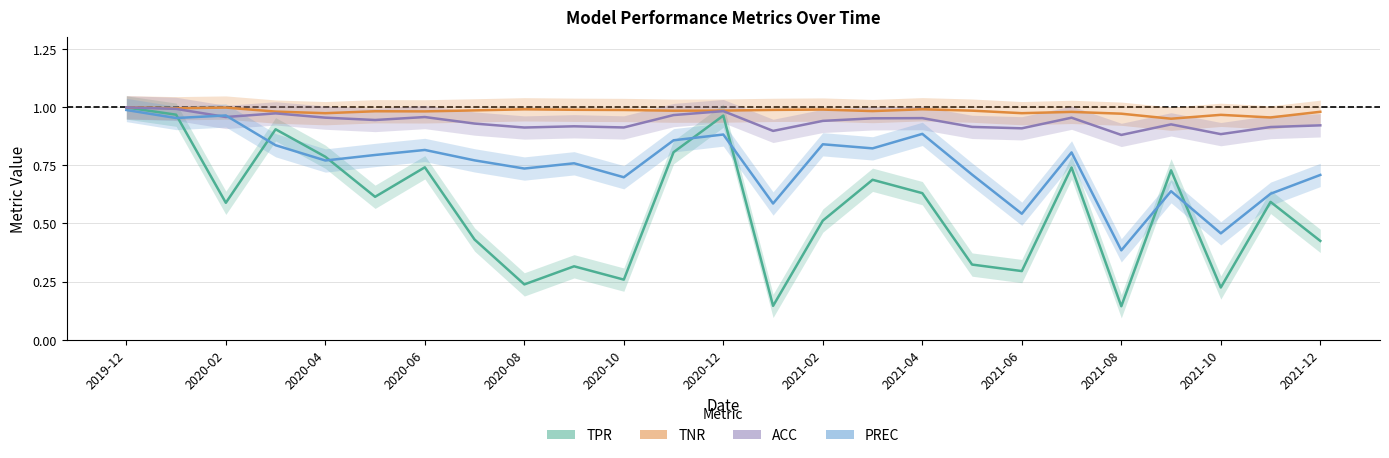

What is the spread (max minus min) of values at 2021-12?

0.6